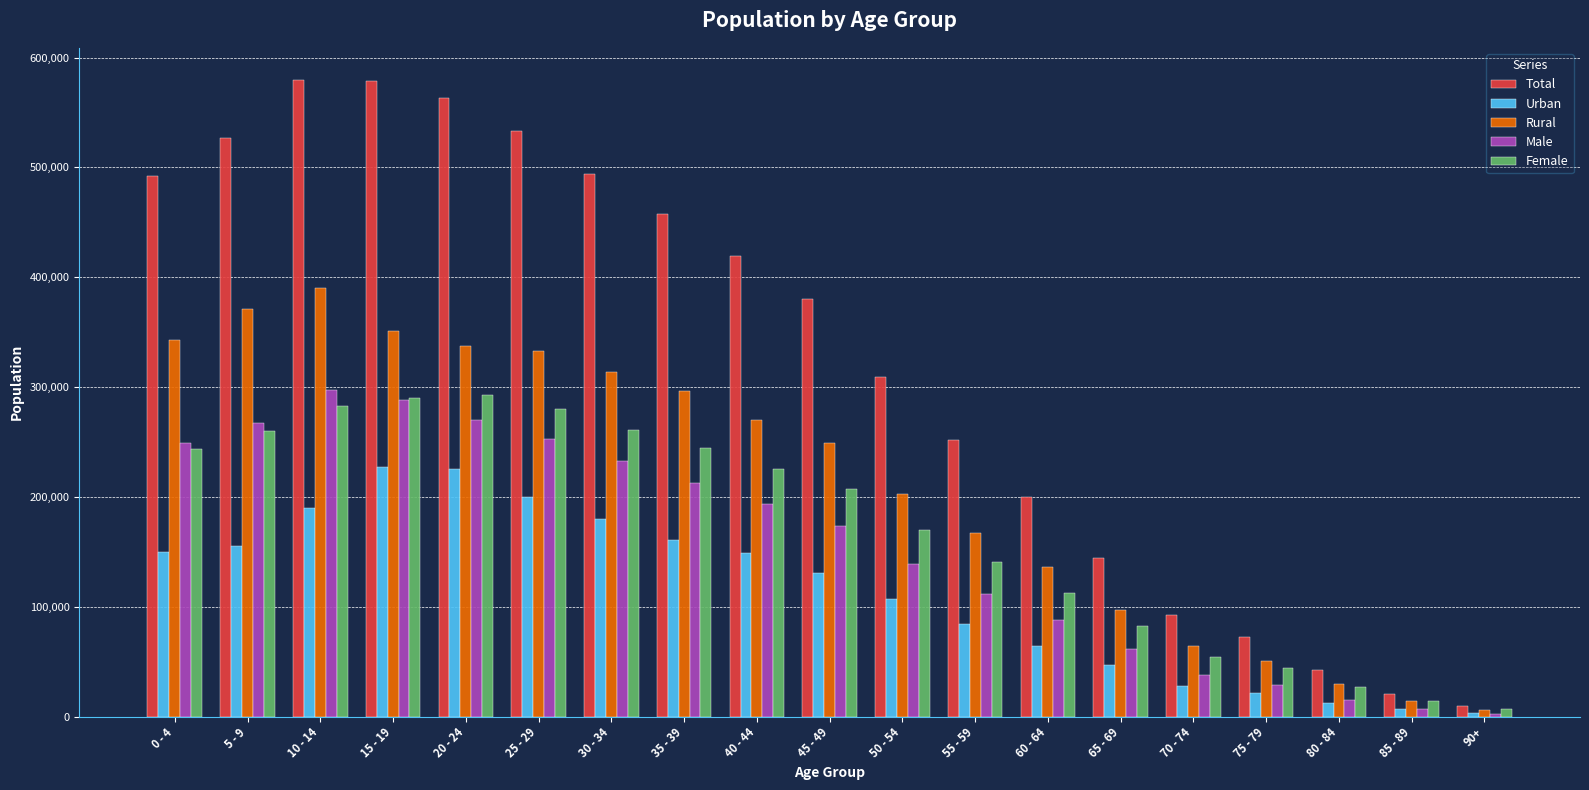

How many values in the Female series are below 206977?

9